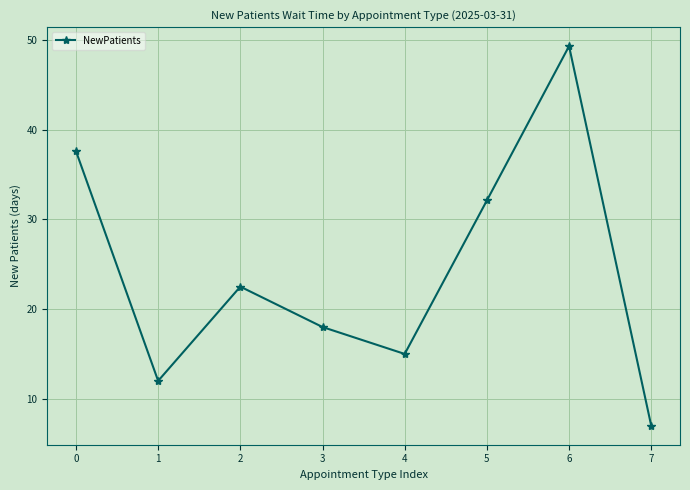

Is it true that the value at 0 is 62.0?

False